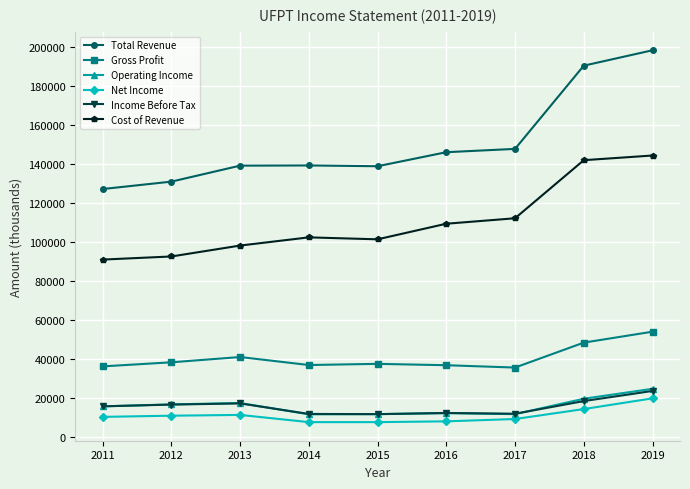

True or false: Gross Profit and Income Before Tax intersect in this chart.

False